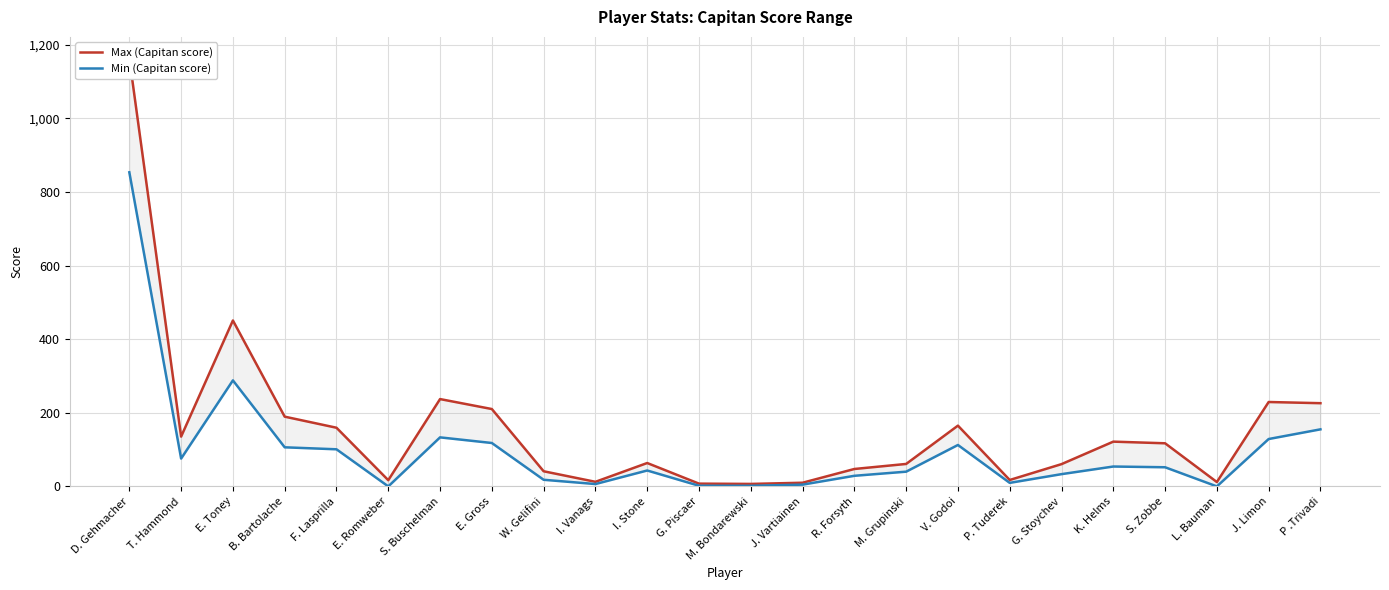

True or false: Min (Capitan score) and Max (Capitan score) cross at least once.

False